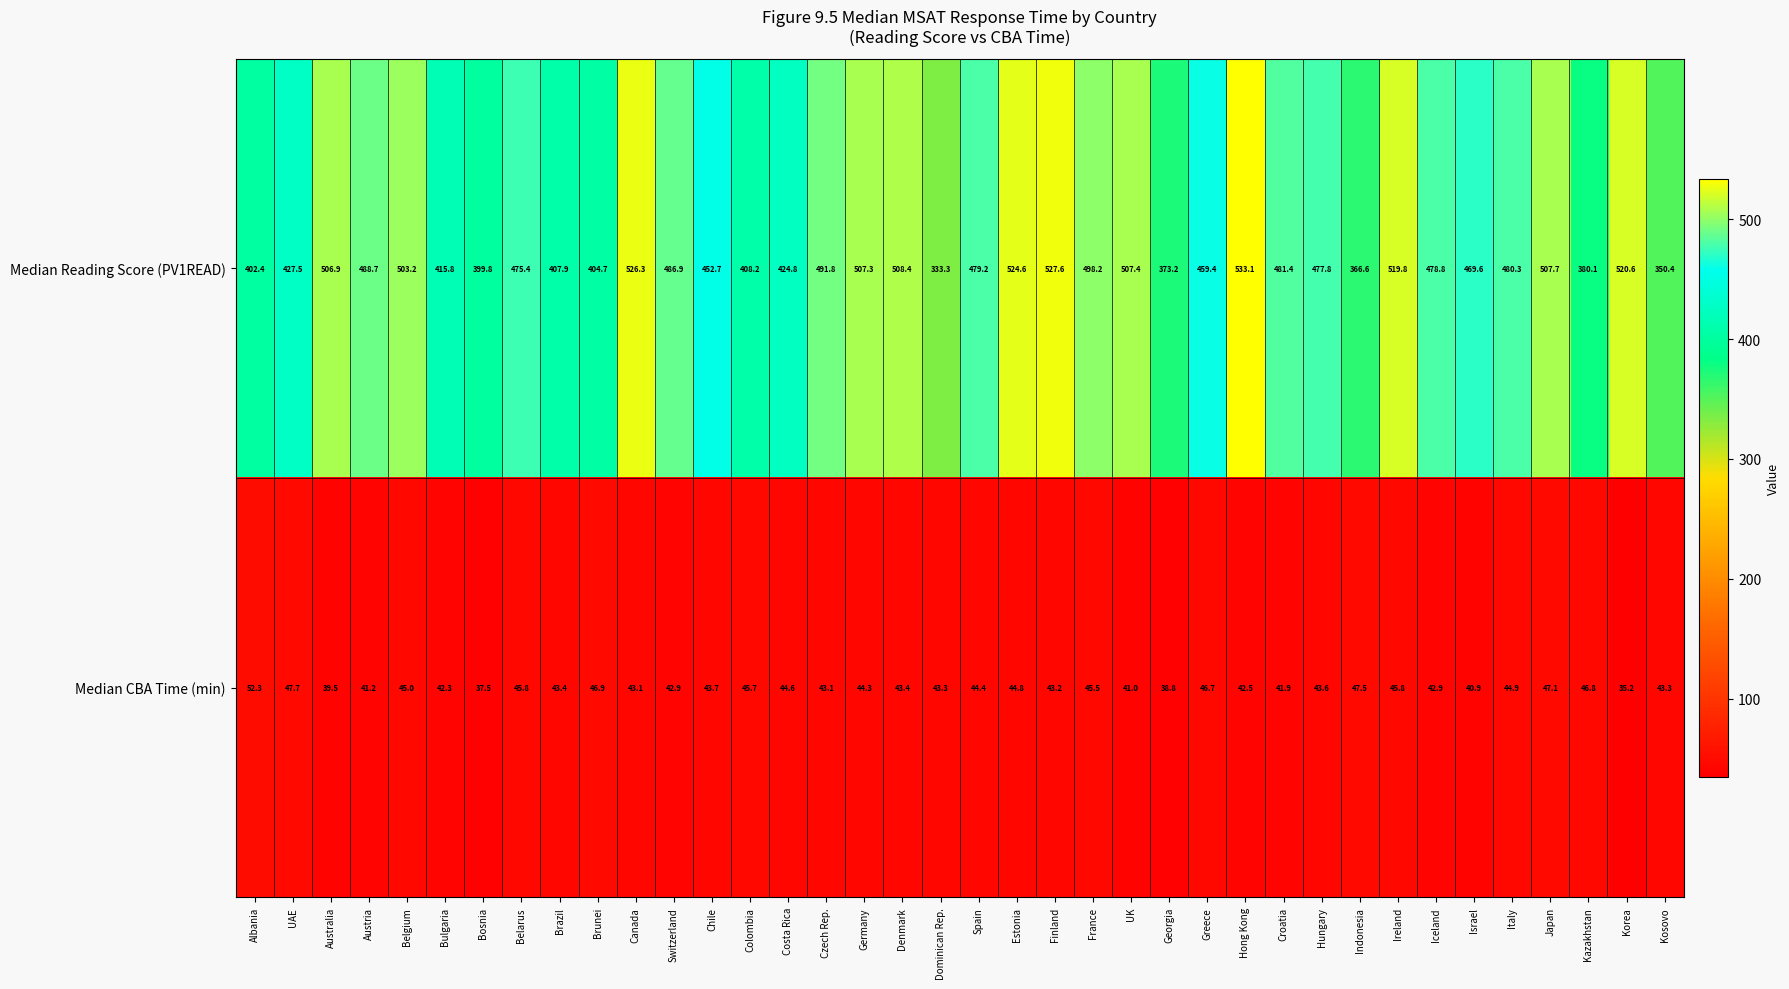

At which label is Median Reading Score (PV1READ) closest to 433?

UAE